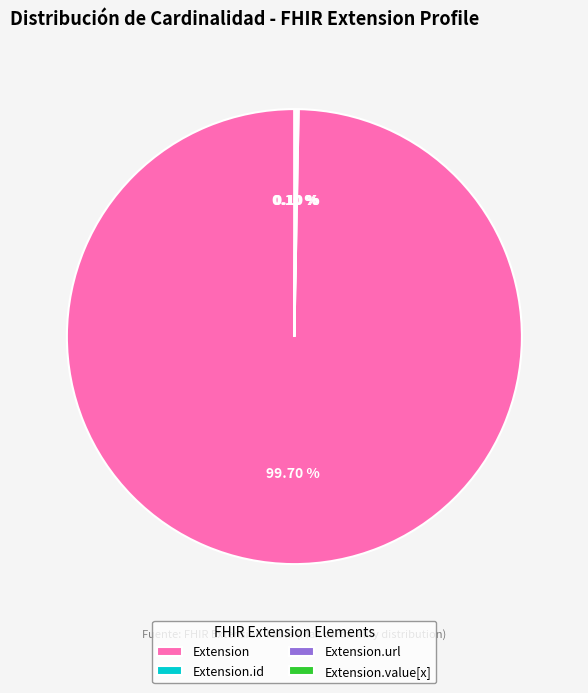

Which slice is the largest?

Extension